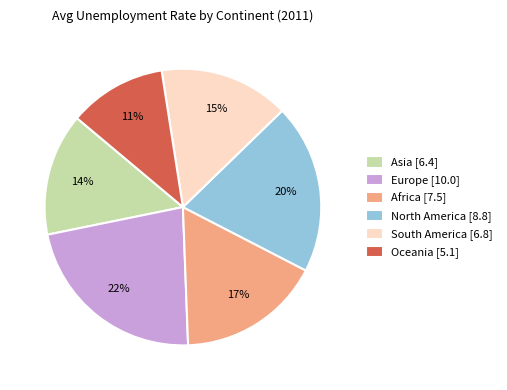

Rank the categories by value from lowest to highest.

Oceania [5.1], Asia [6.4], South America [6.8], Africa [7.5], North America [8.8], Europe [10.0]